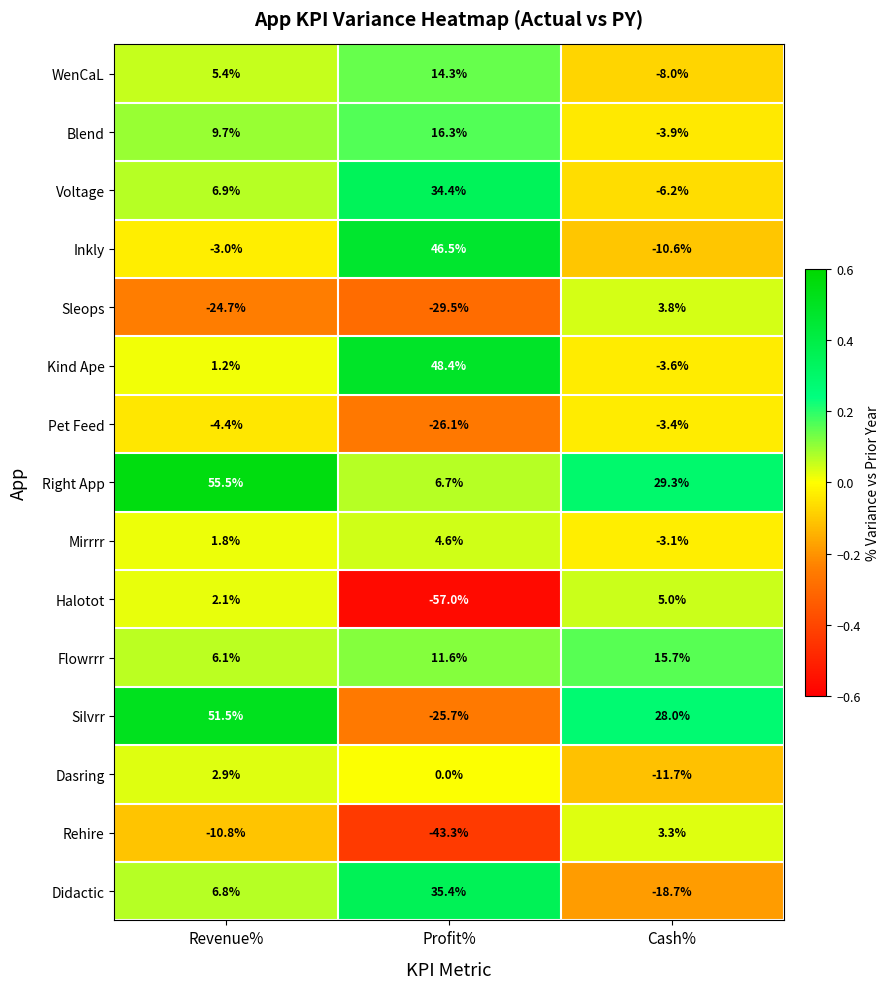

What is the greatest value displayed?

55.5